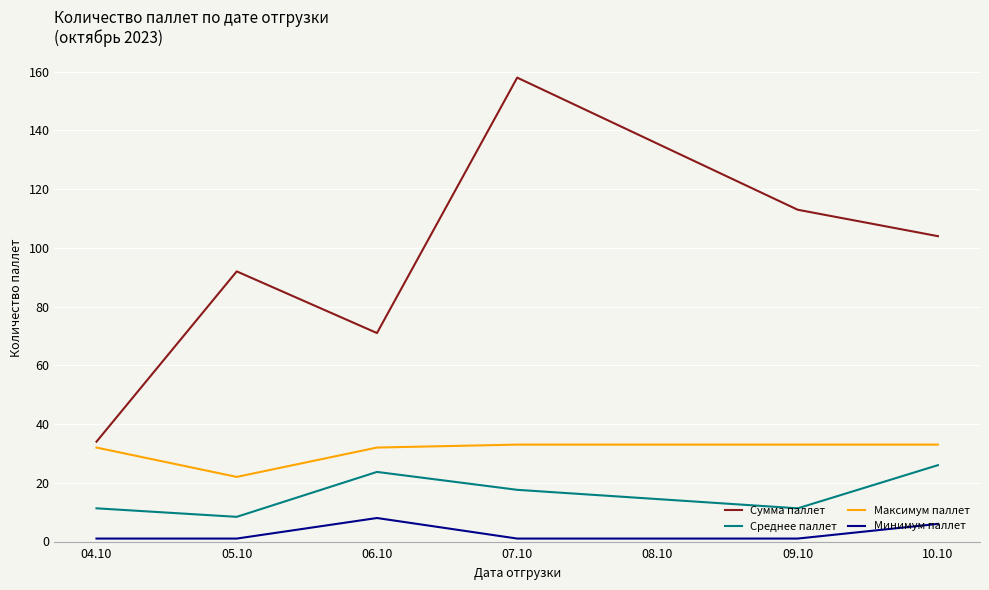

True or false: Минимум паллет and Максимум паллет intersect in this chart.

False